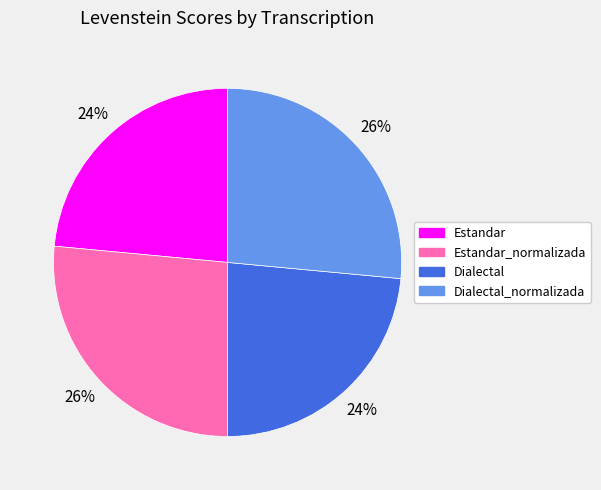

What percentage is the Dialectal_normalizada slice, to the nearest percent?

26%